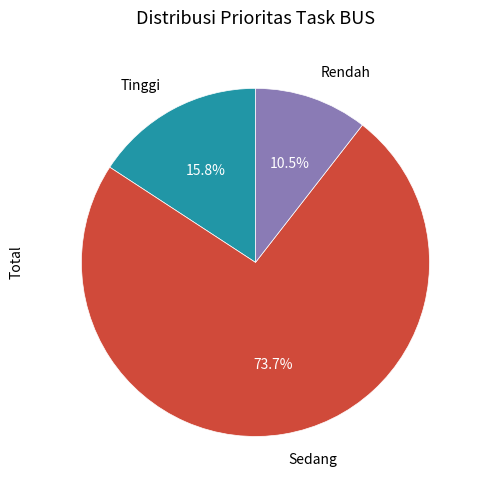

What is the total percentage of Sedang and Rendah?

84.2%